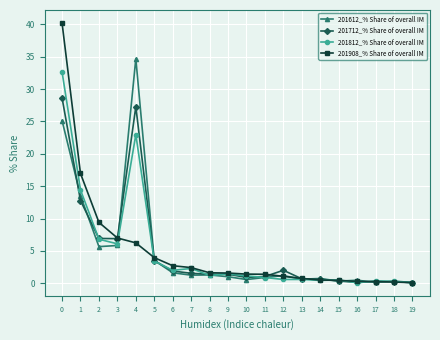

True or false: 201812_% Share of overall IM has more than 1 interior local peaks.

True